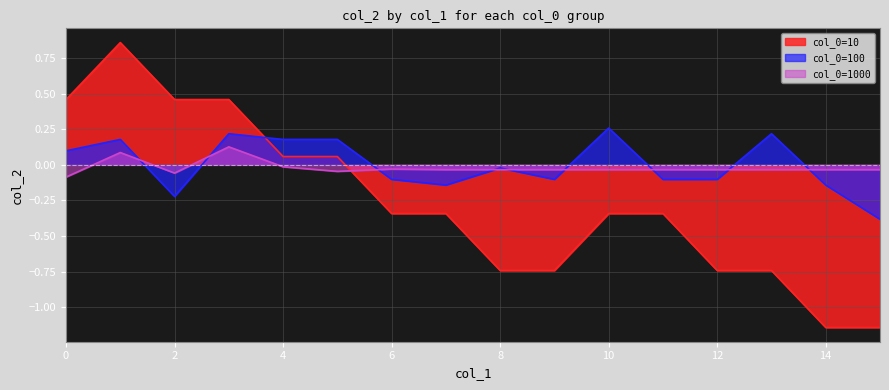

At which category does col_0=100 reach its first local valley?

2